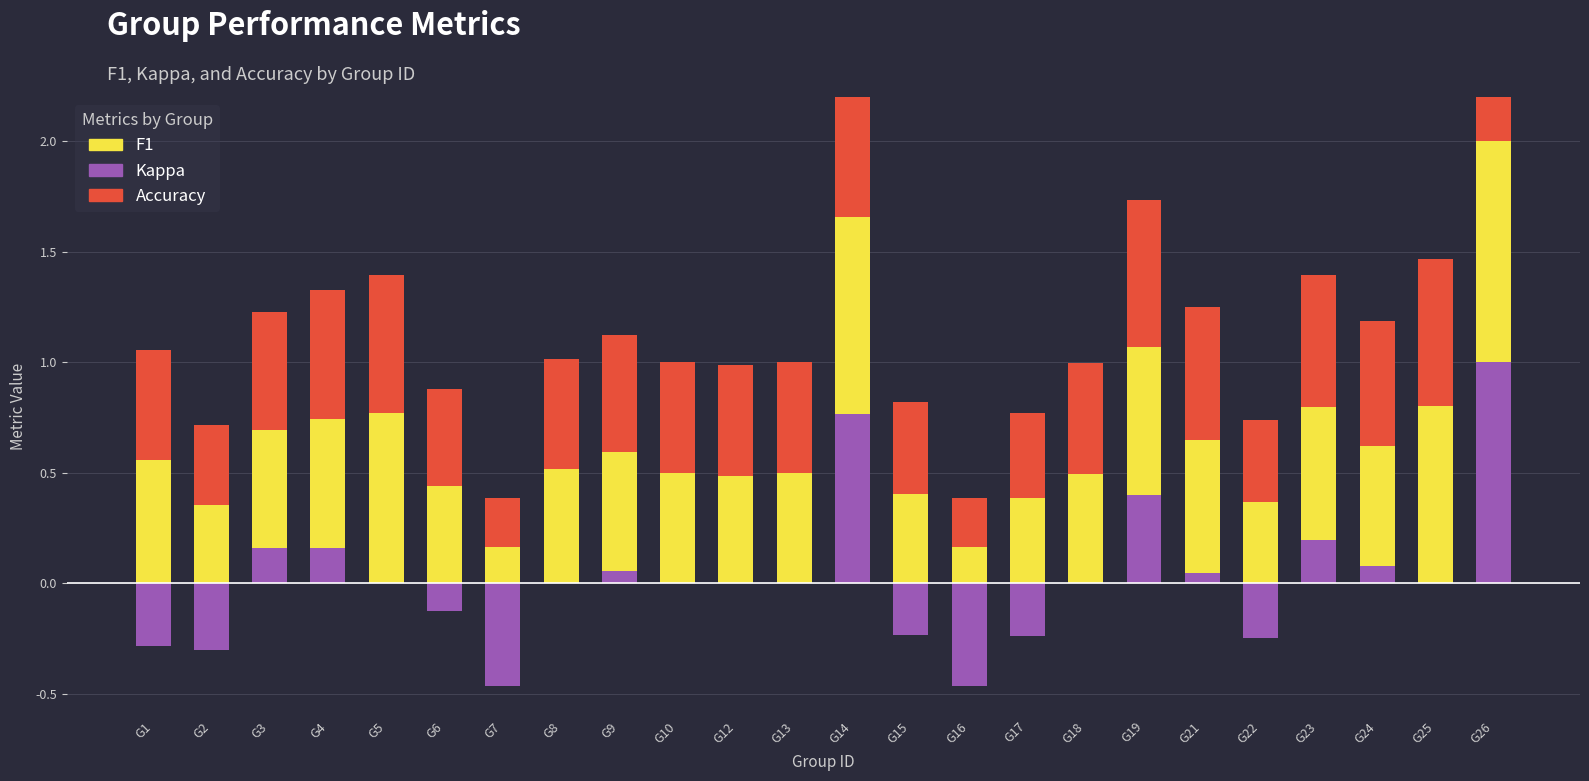

What are all the series names shown in the legend?

kappa, f1, accuracy